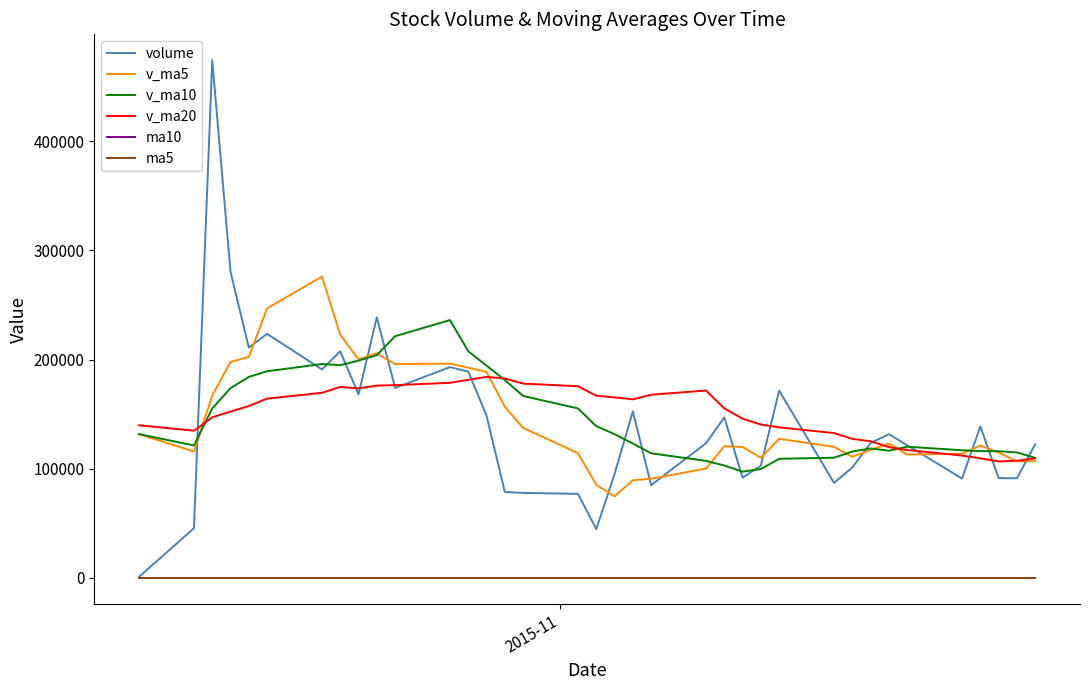

What are all the series names shown in the legend?

volume, v_ma5, v_ma10, v_ma20, ma10, ma5